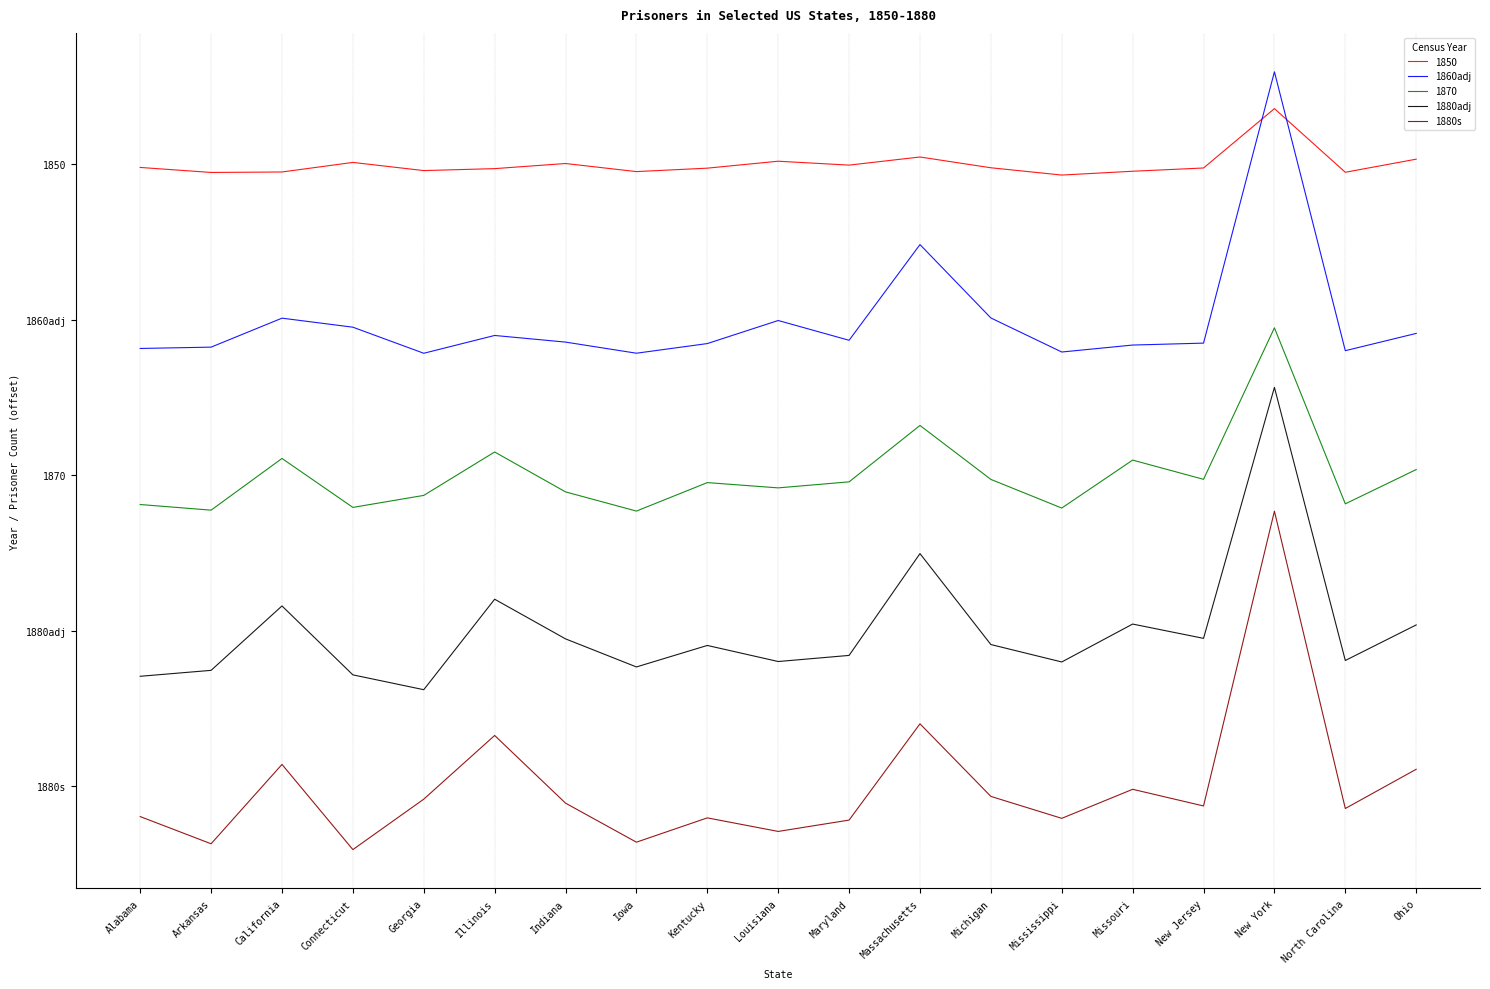

Rank the categories by 1880adj value from highest to lowest.

New York, Massachusetts, Illinois, California, Missouri, Ohio, New Jersey, Indiana, Michigan, Kentucky, Maryland, North Carolina, Louisiana, Mississippi, Iowa, Arkansas, Connecticut, Alabama, Georgia